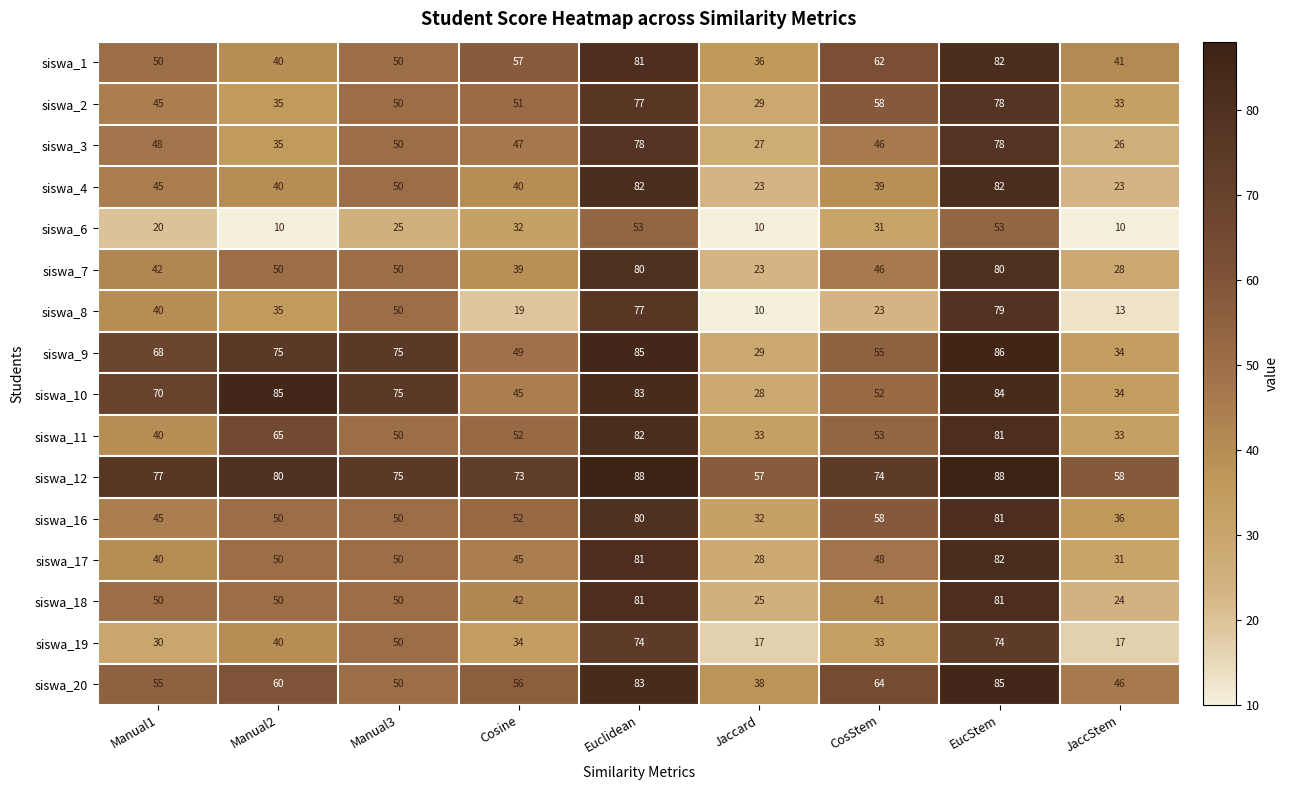

What is the difference between the maximum and second lowest values in the siswa_2 series?

45